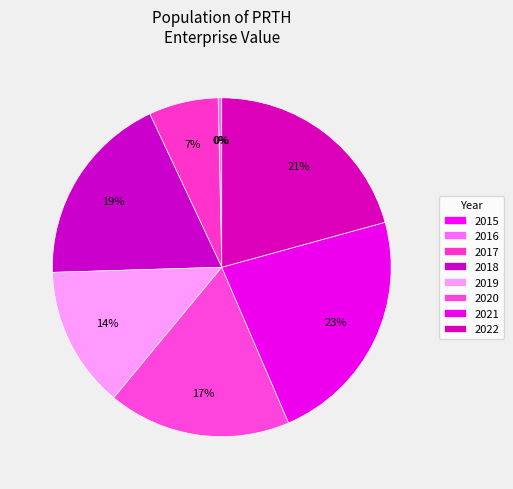

Is the sum of 2018 and 2022 greater than half?

No